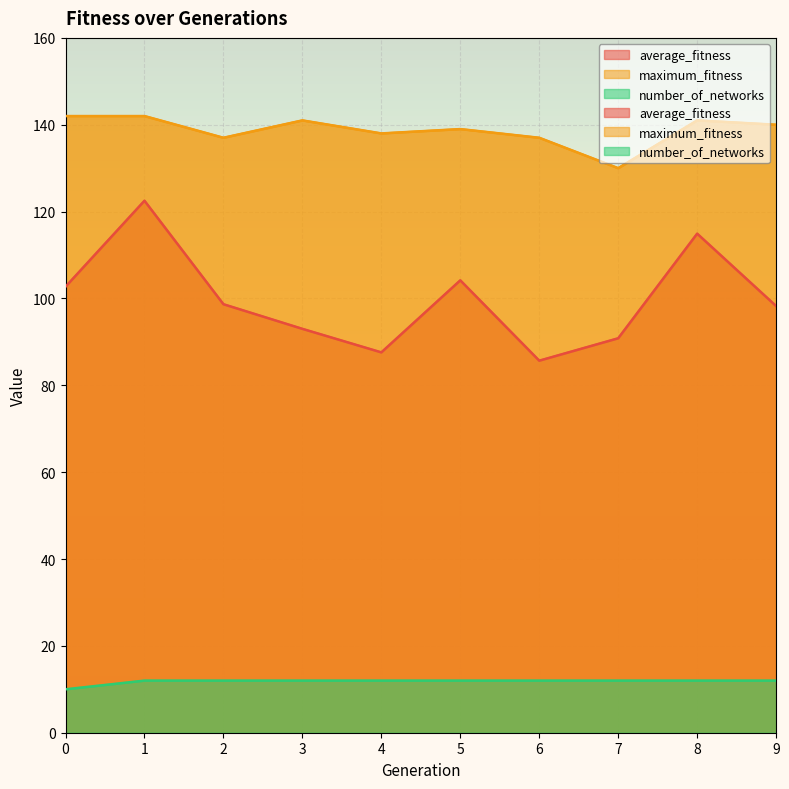

The value of average_fitness at 7 is 149.6. True or false?

False